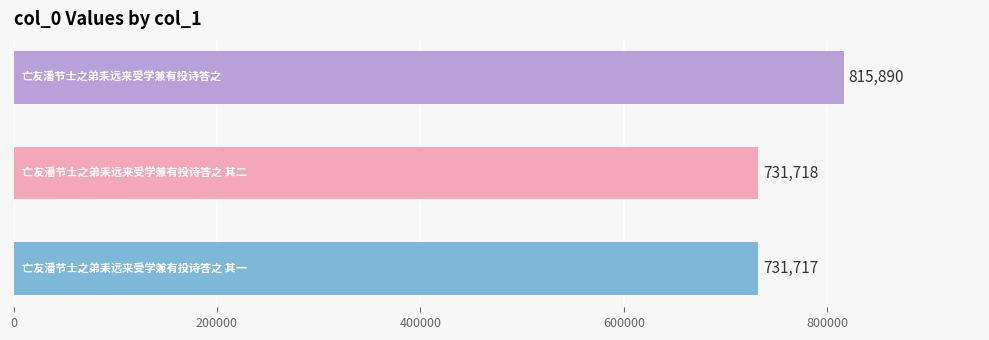

Reading bottom to top, list all the values displayed in this chart.

731717	731718	815890